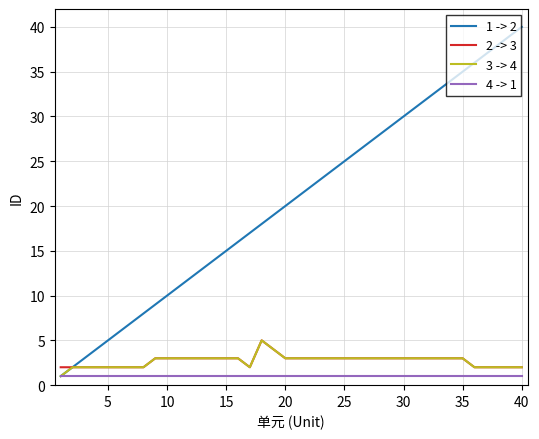

What is the greatest value displayed?

40